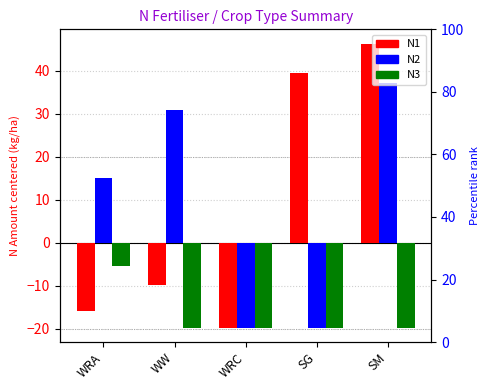

How many values in the N1 series exceed -9?

2